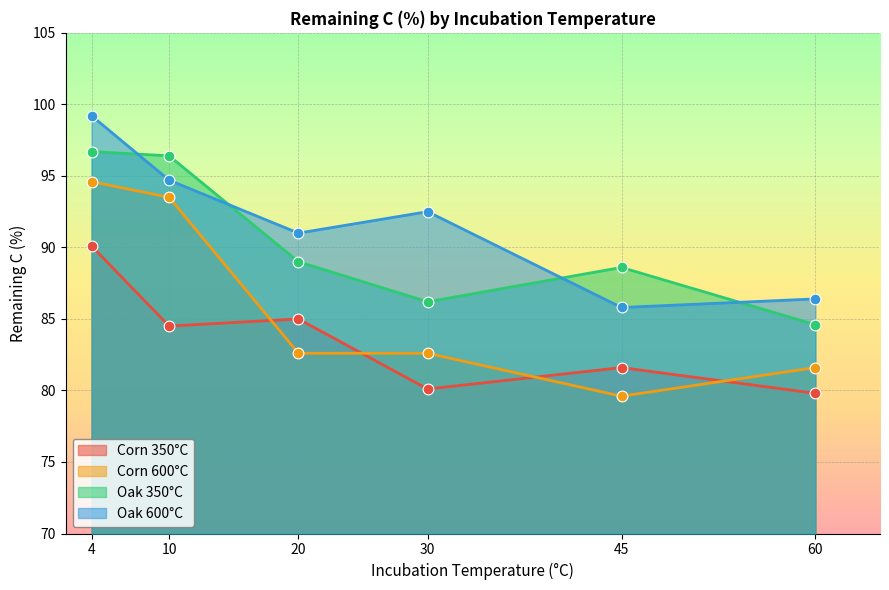

What is the total value across all series at 20?

347.6